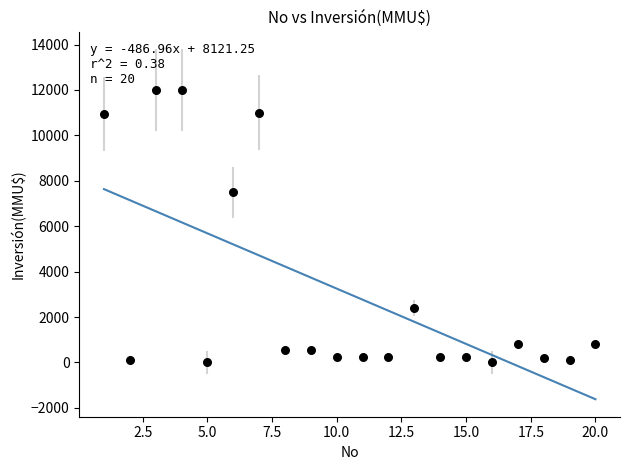

What is the range of X values (max minus min)?

19